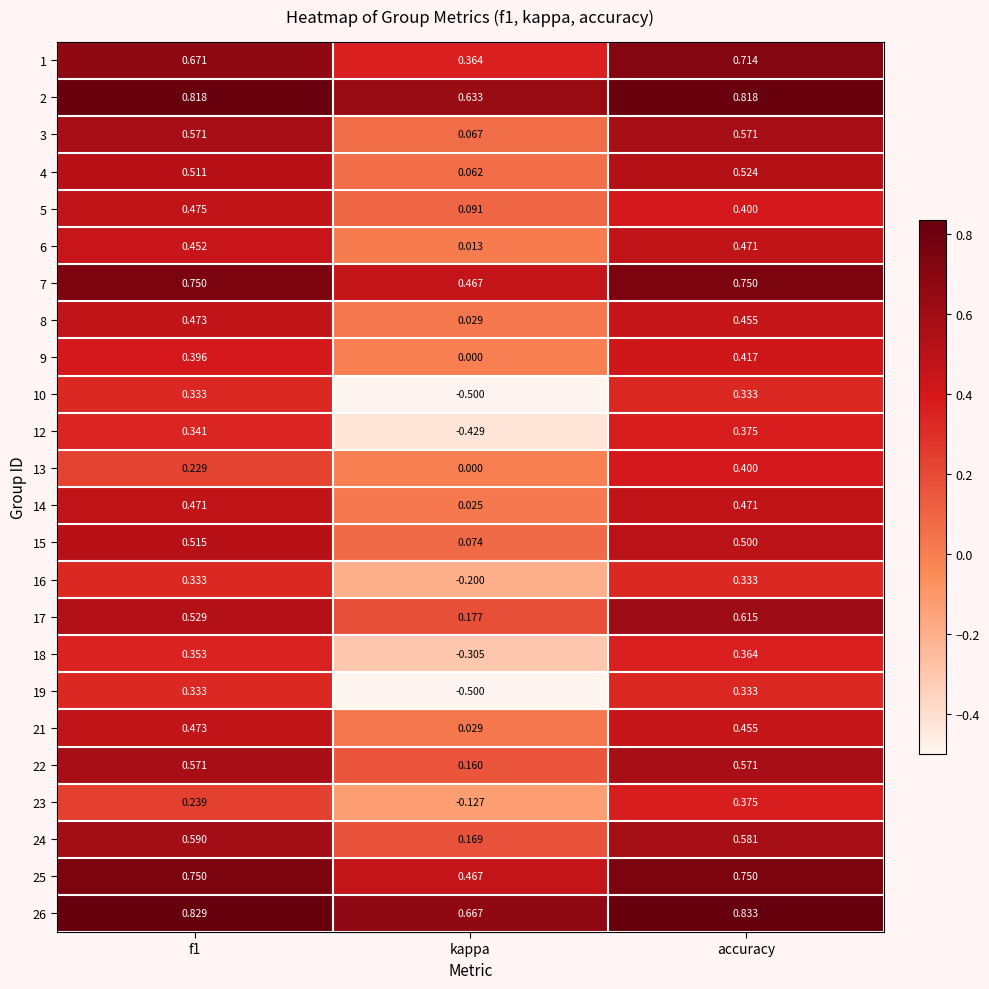

At which category is the sum across all series the highest?

accuracy